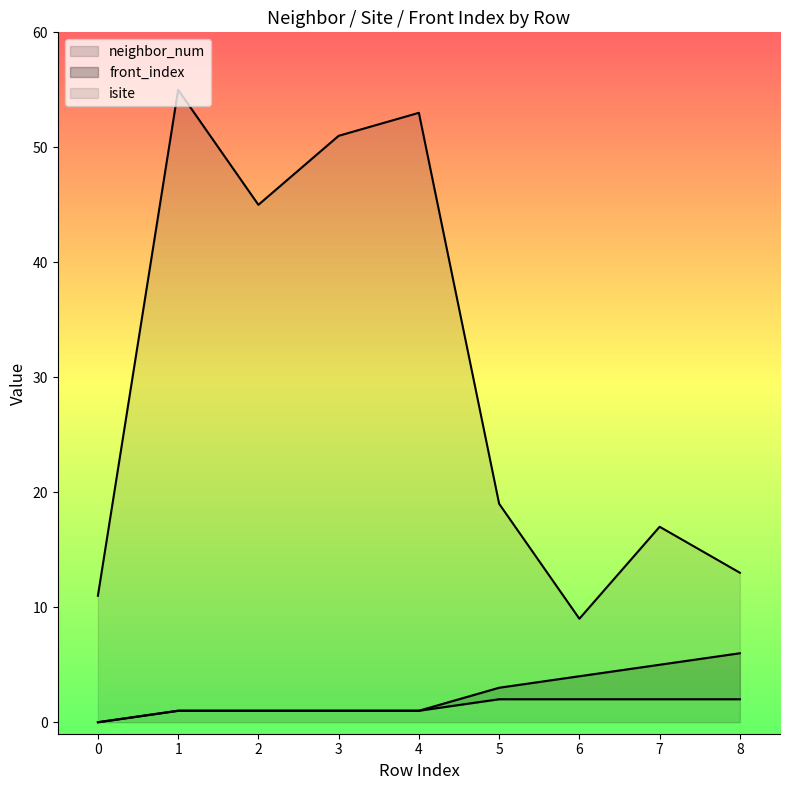

True or false: neighbor_num has a value of 1 at 2.

False